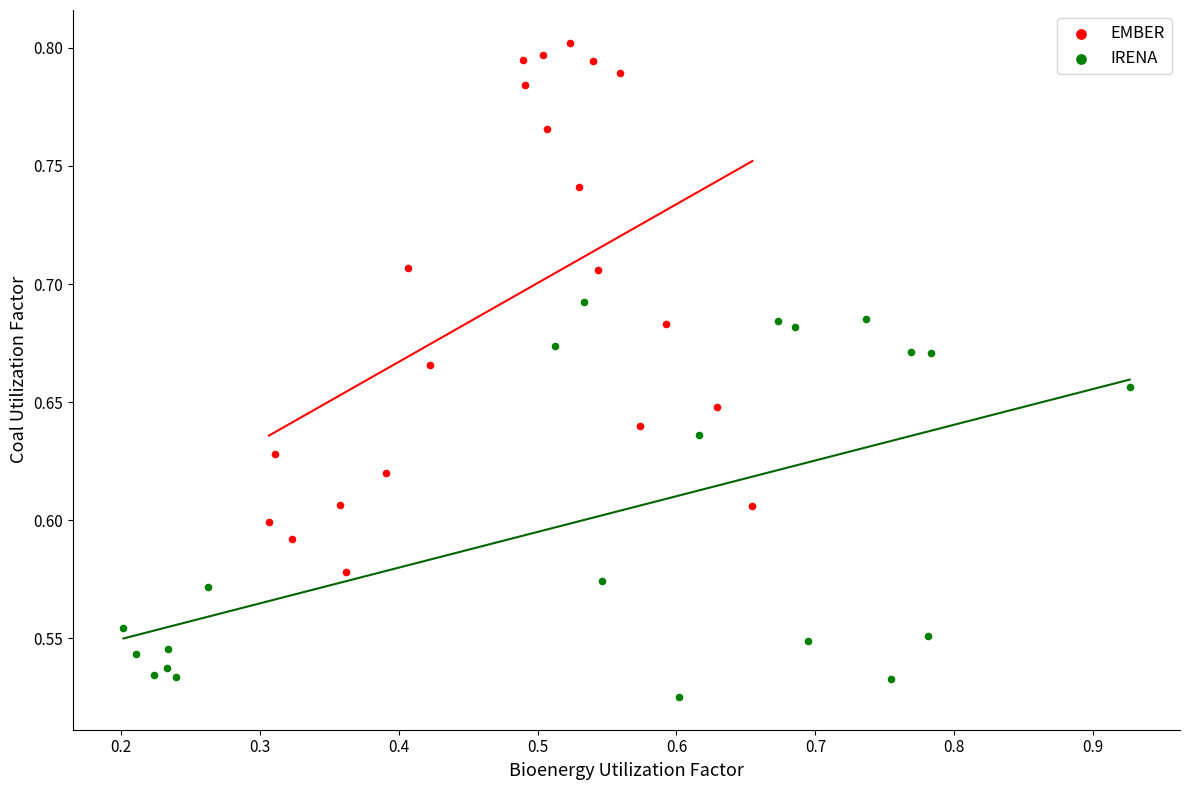

Which series reaches the maximum Y coordinate?

EMBER